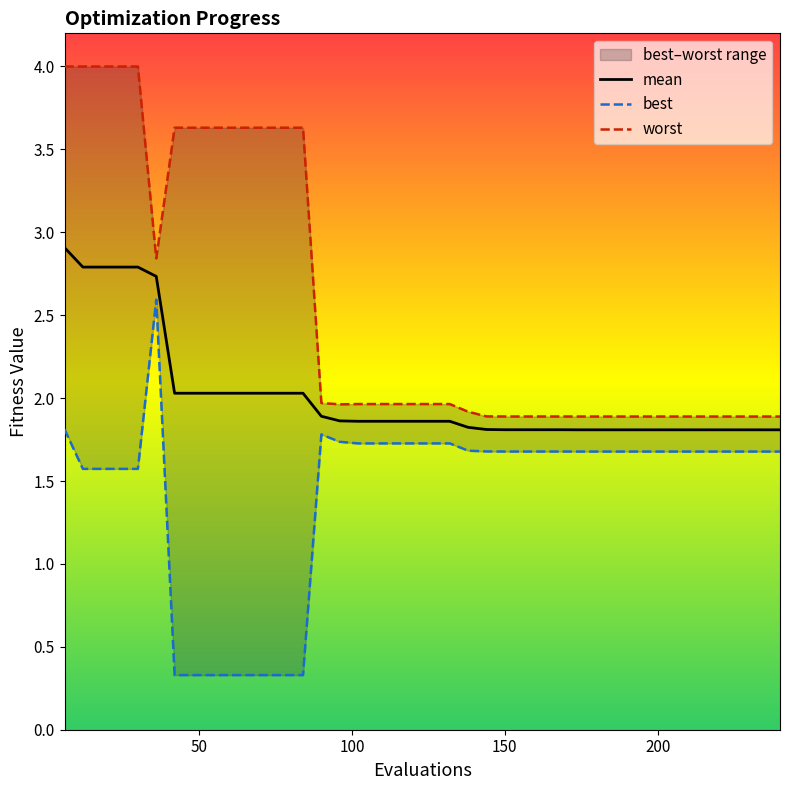

What is the minimum value for mean?

1.8